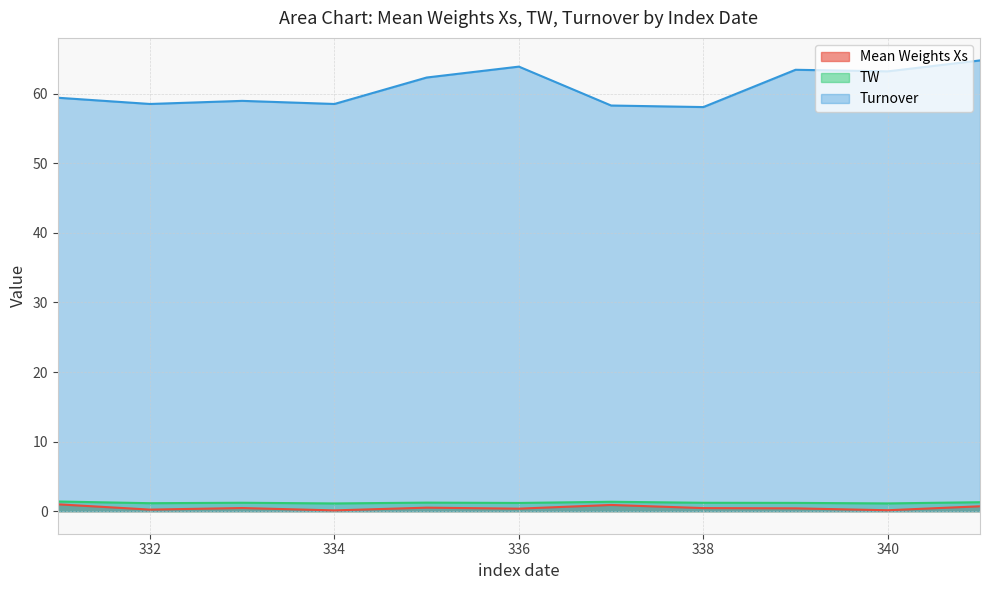

What value does the TW series have at 340?

1.1